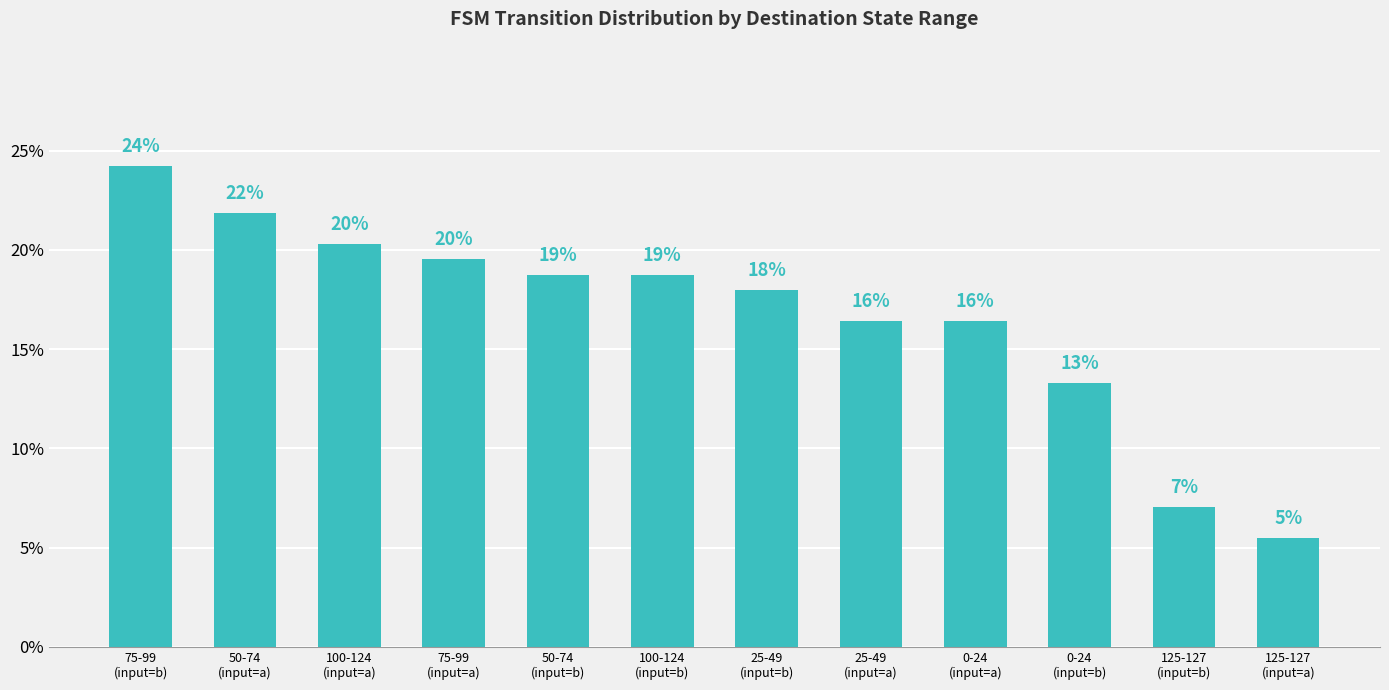

True or false: the data shows 2.1 at 125-127
(input=b).

False